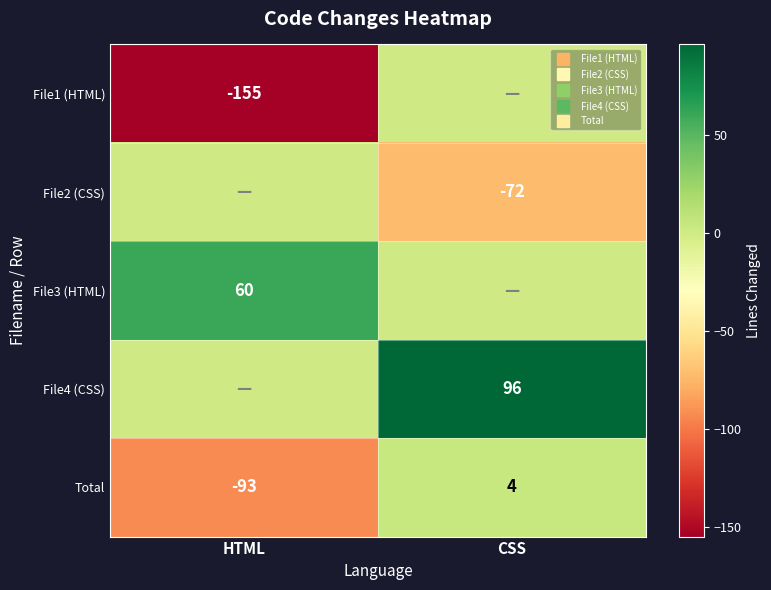

Which series has the largest range (max minus min)?

File1 (HTML)